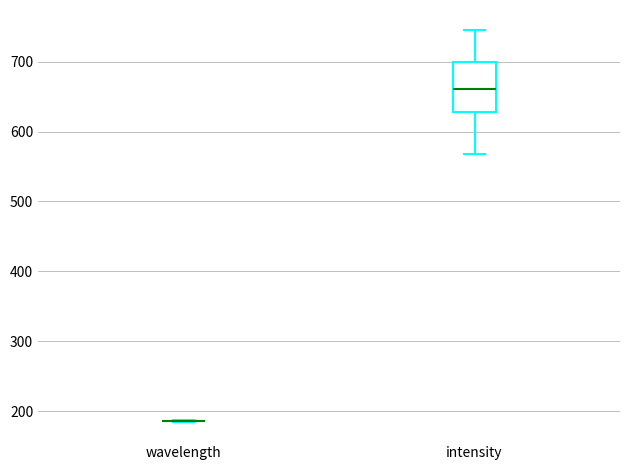

Comparing the boxes themselves (not the whiskers), which one is the tallest?

intensity